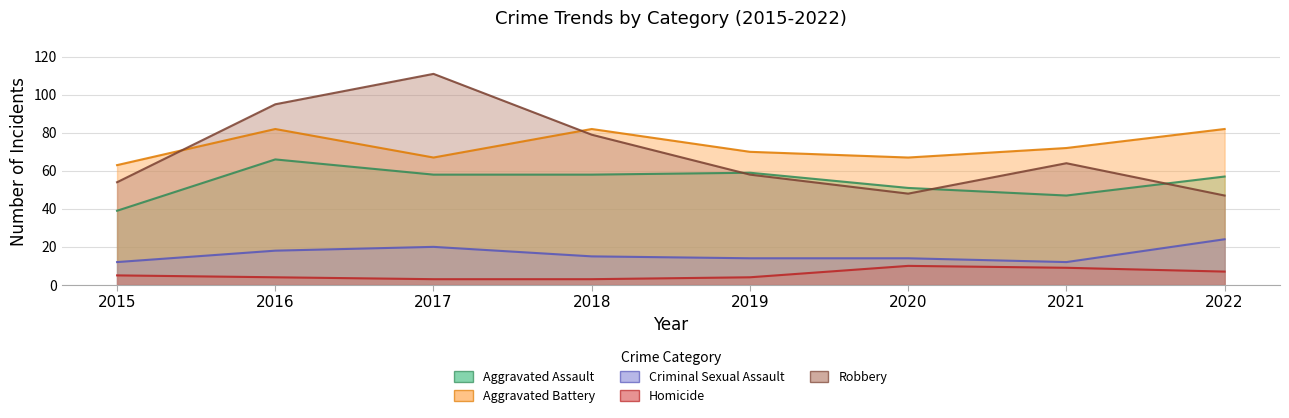

What is the difference between the maximum and second lowest values in the Aggravated Assault series?

19